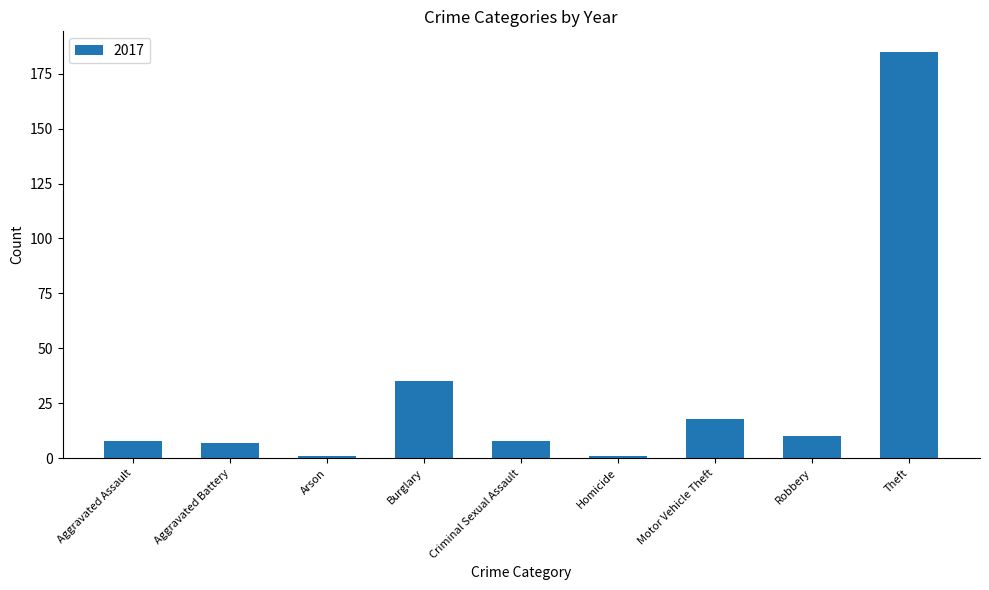

Which category has the highest value across all series?

Theft